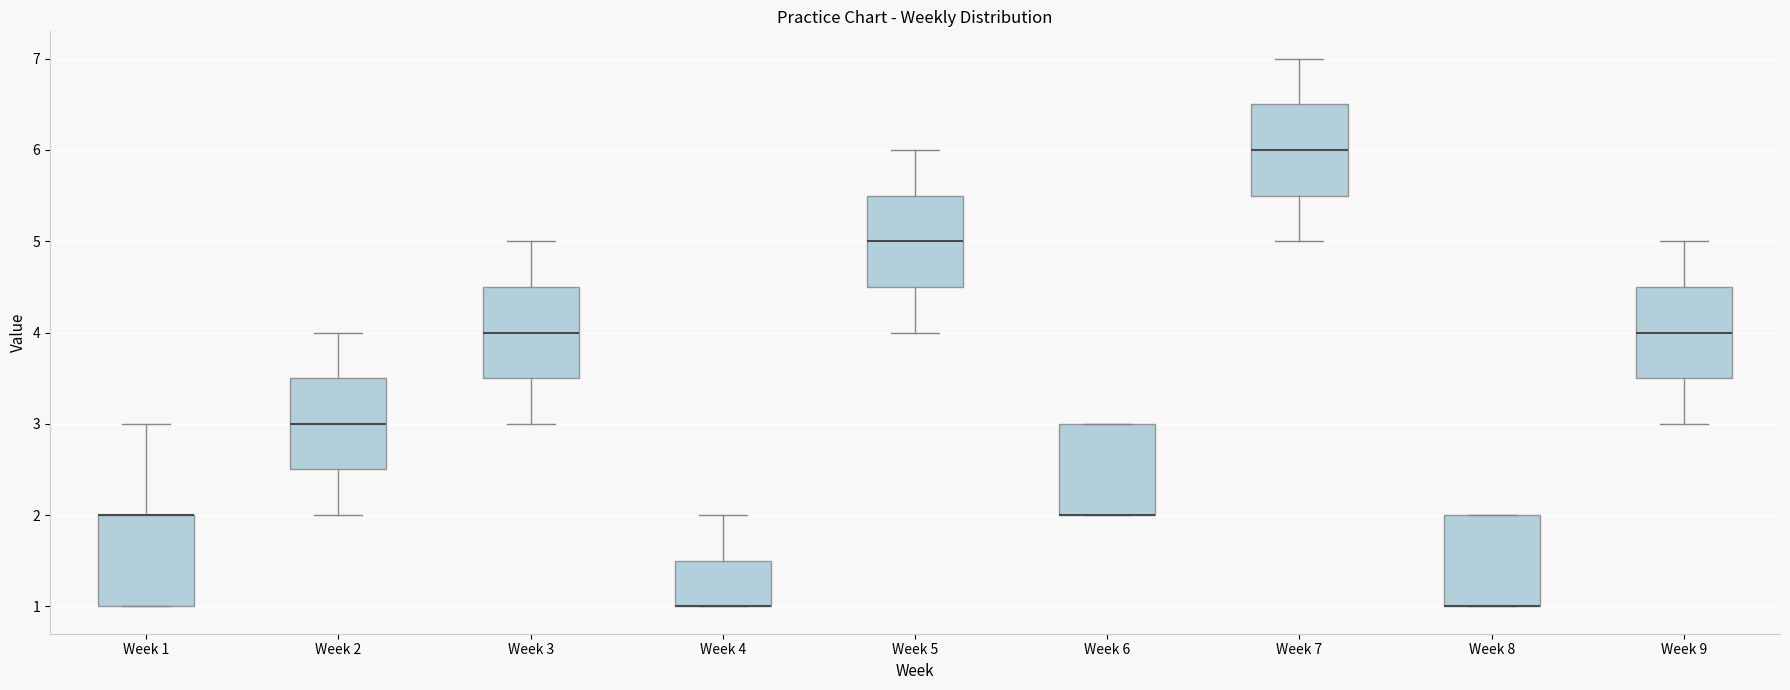

Reading left to right, transcribe this box plot: for each box, give where its median line is, the range the box spans, and where its two whiskers end, as read against the y-axis. The values are not printed on the chart, so give them approximately, as read against the axis.

Week 1: median 2.0 (drawn on the box's upper edge), box 1.0 to 2.0, whiskers 1.0 to 3.0
Week 2: median 3.0, box 2.5 to 3.5, whiskers 2.0 to 4.0
Week 3: median 4.0, box 3.5 to 4.5, whiskers 3.0 to 5.0
Week 4: median 1.0 (drawn on the box's lower edge), box 1.0 to 1.5, whiskers 1.0 to 2.0
Week 5: median 5.0, box 4.5 to 5.5, whiskers 4.0 to 6.0
Week 6: median 2.0 (drawn on the box's lower edge), box 2.0 to 3.0, whiskers 2.0 to 3.0
Week 7: median 6.0, box 5.5 to 6.5, whiskers 5.0 to 7.0
Week 8: median 1.0 (drawn on the box's lower edge), box 1.0 to 2.0, whiskers 1.0 to 2.0
Week 9: median 4.0, box 3.5 to 4.5, whiskers 3.0 to 5.0